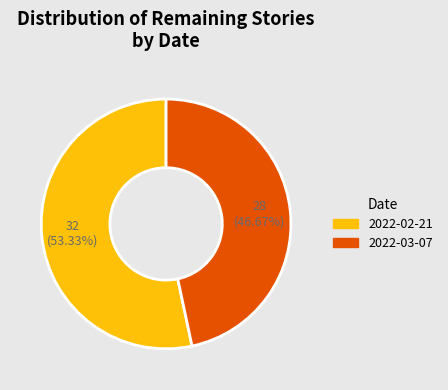

What is the total percentage of 2022-02-21 and 2022-03-07?

100.0%